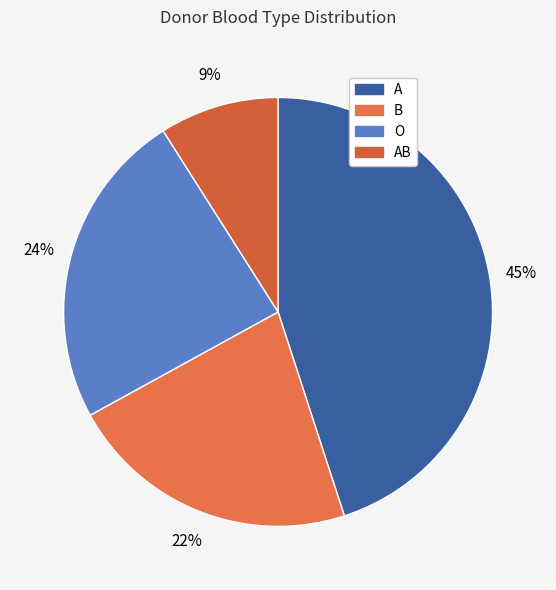

Rank the categories by value from highest to lowest.

A, O, B, AB